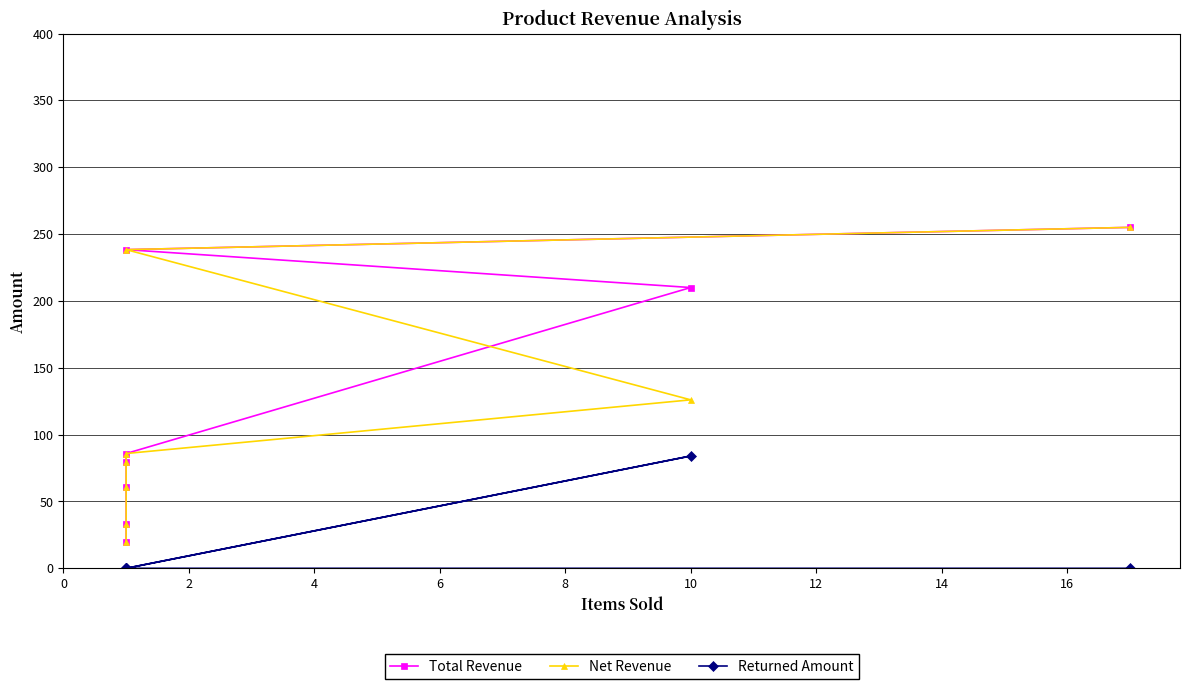

Which has a higher value, 8 or 14?

8